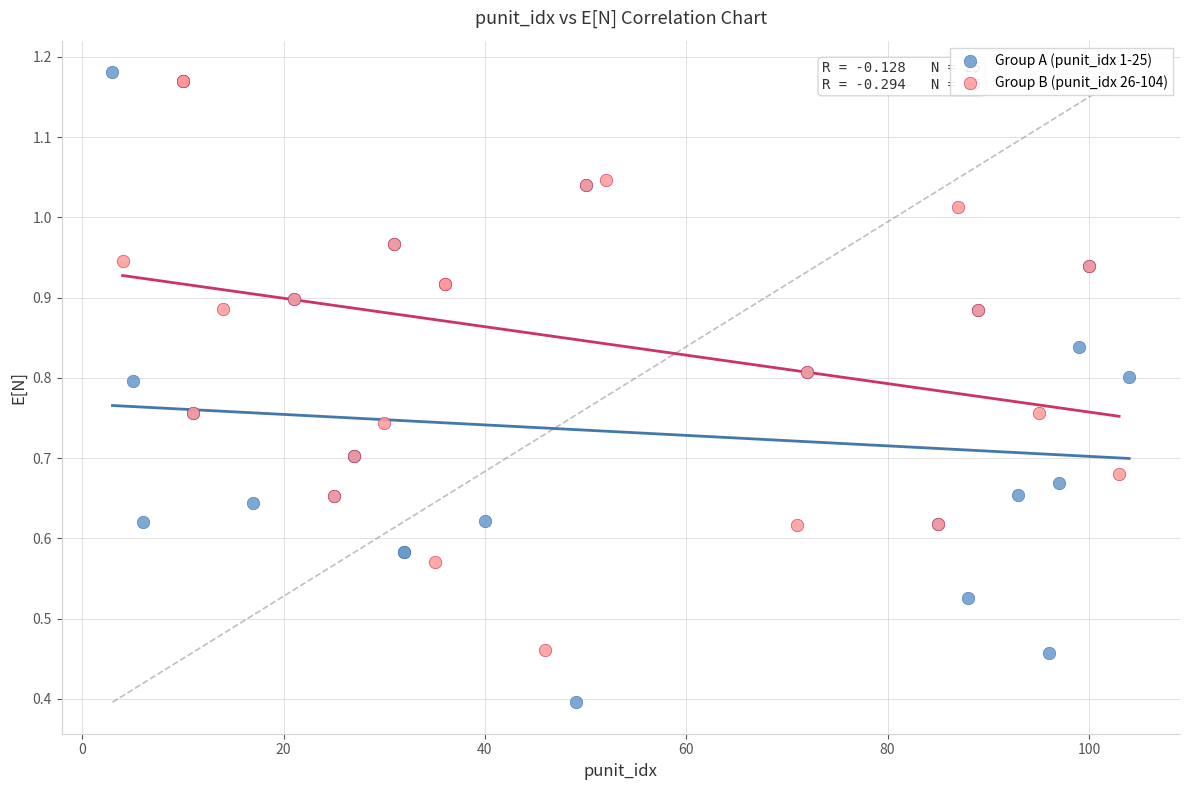

Which series has the widest spread of Y values?

Group A (punit_idx 1-25)